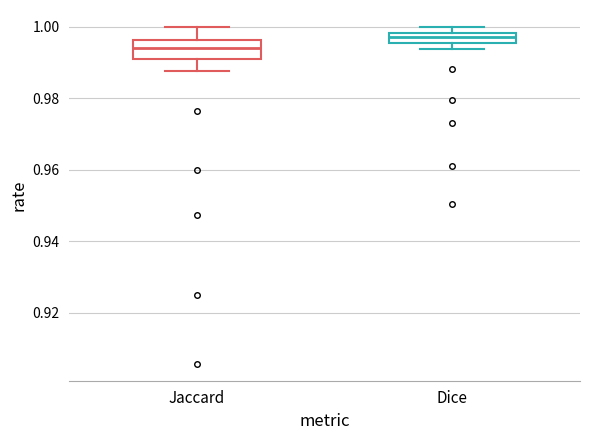

Where is the upper edge of the box for Dice on the y-axis? The values are not printed on the chart, so give them approximately, as read against the axis.

0.998